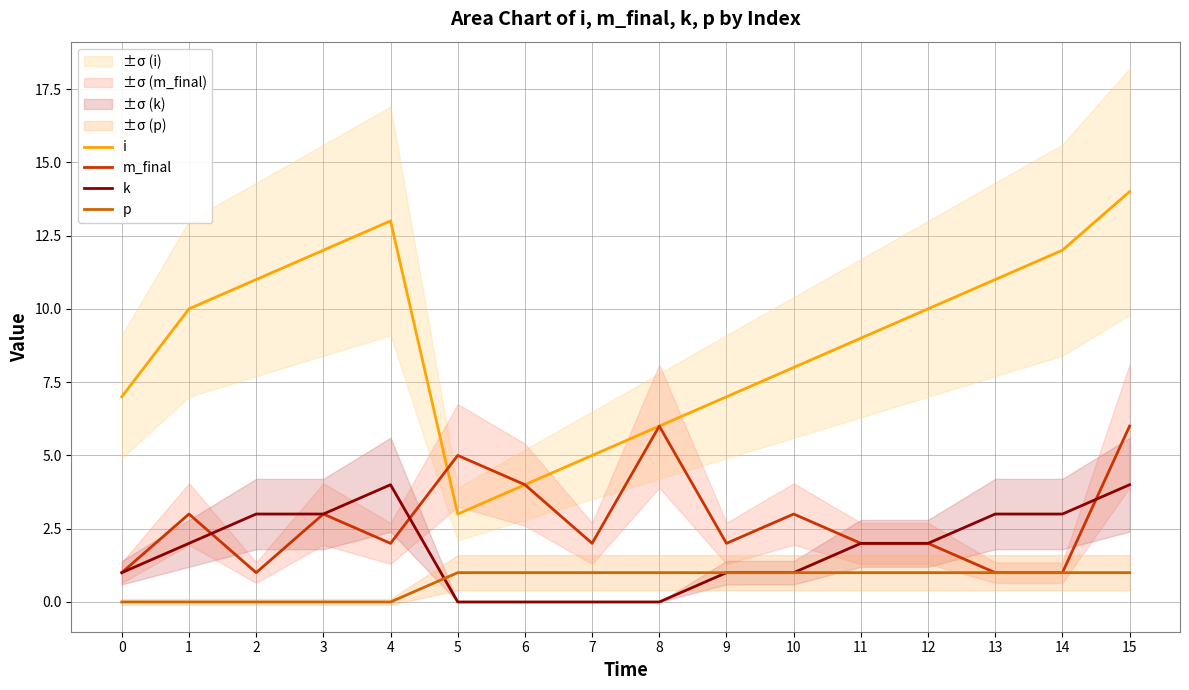

Which series has the largest range (max minus min)?

i